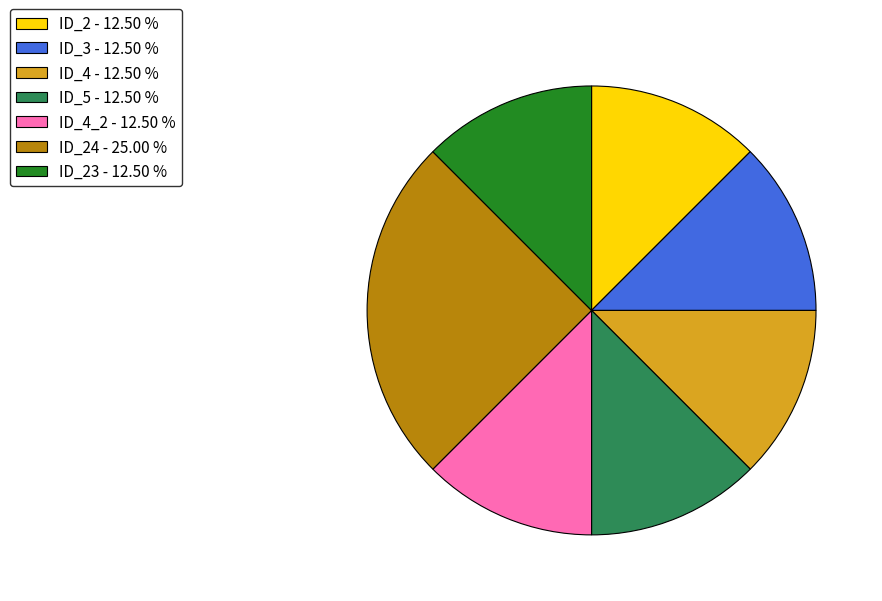

Count the number of slices in the pie.

7